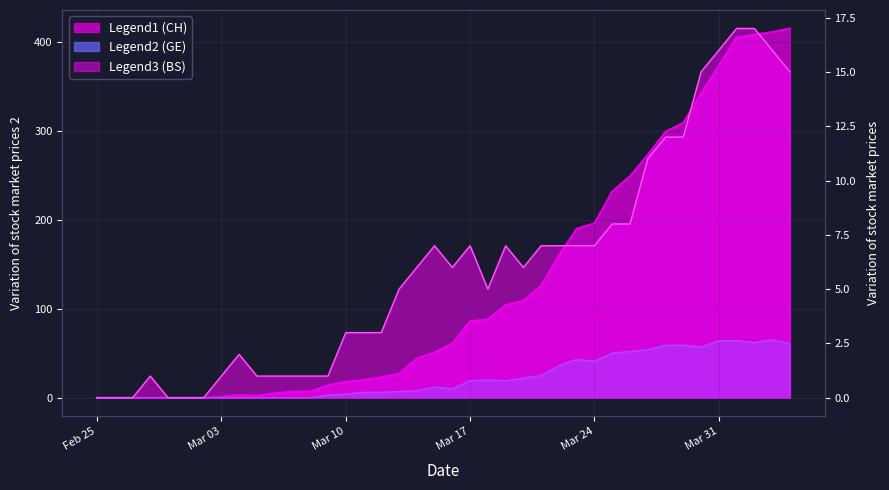

What is the label of the 5th point from the left?

Mar 24